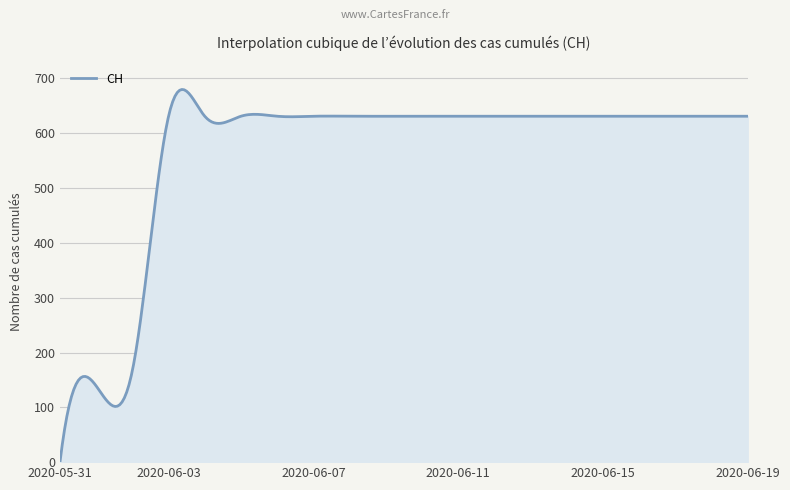

What is the difference between the maximum and minimum values?

679.8